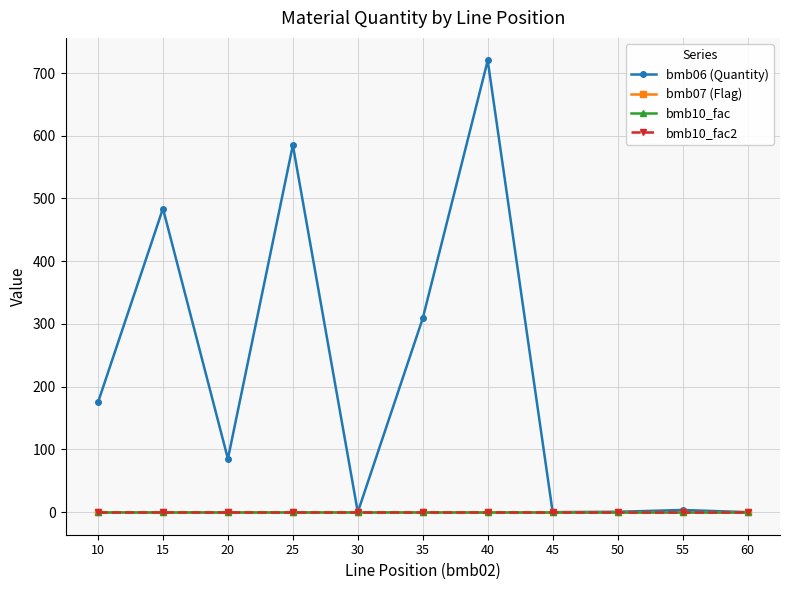

Which series has the largest range (max minus min)?

bmb06 (Quantity)